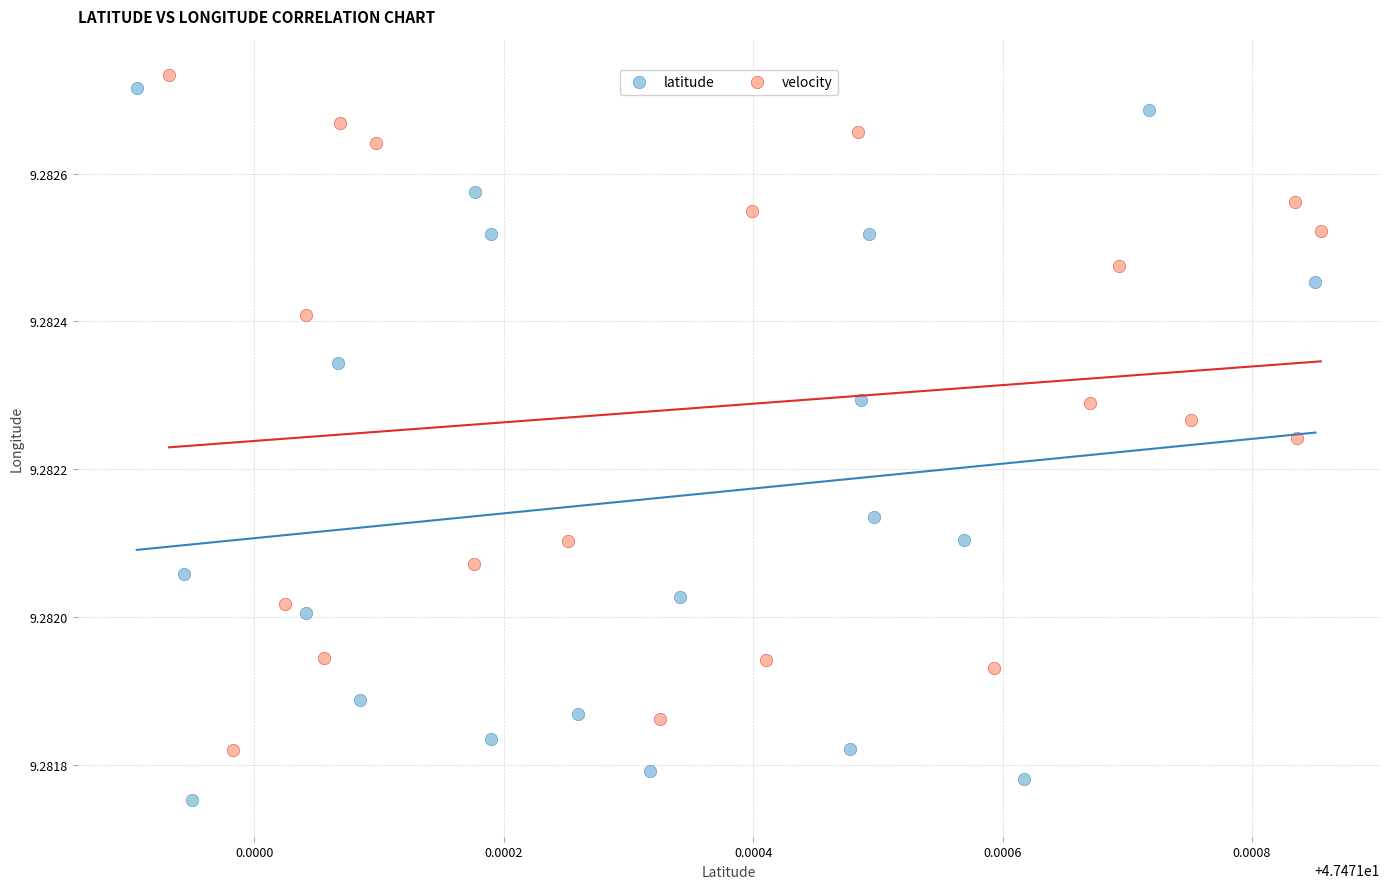

Which series reaches the minimum Y coordinate?

latitude